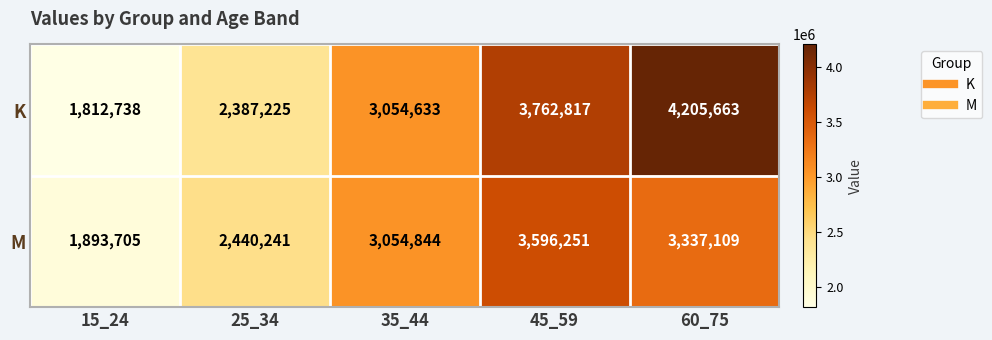

What is the difference between the second highest and second lowest values in the K series?

1375592